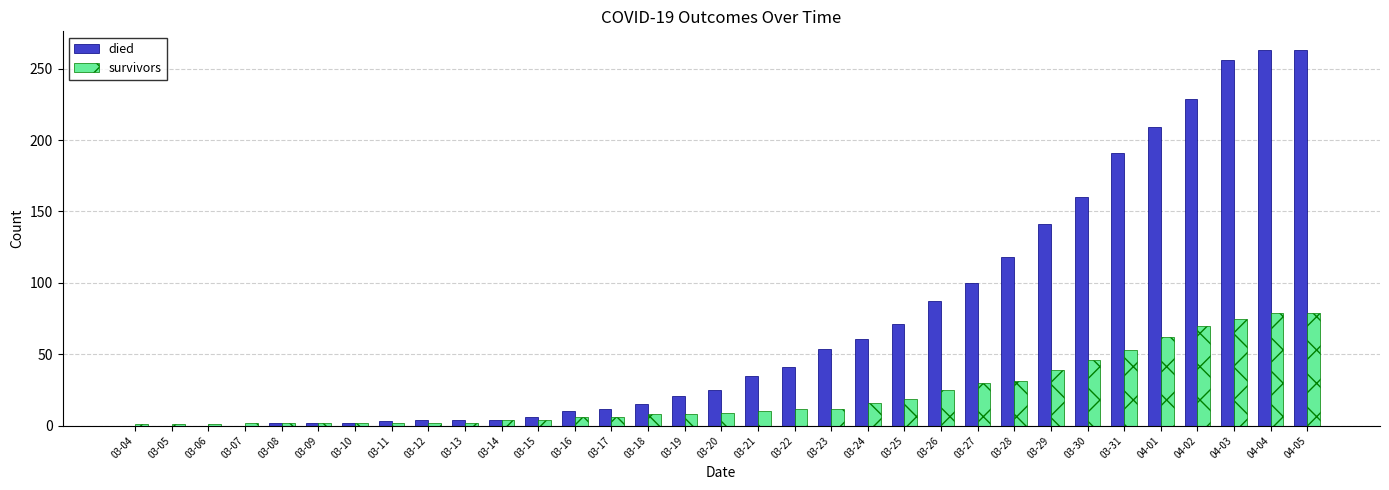

Is it true that survivors equals 9 at 03-29?

False